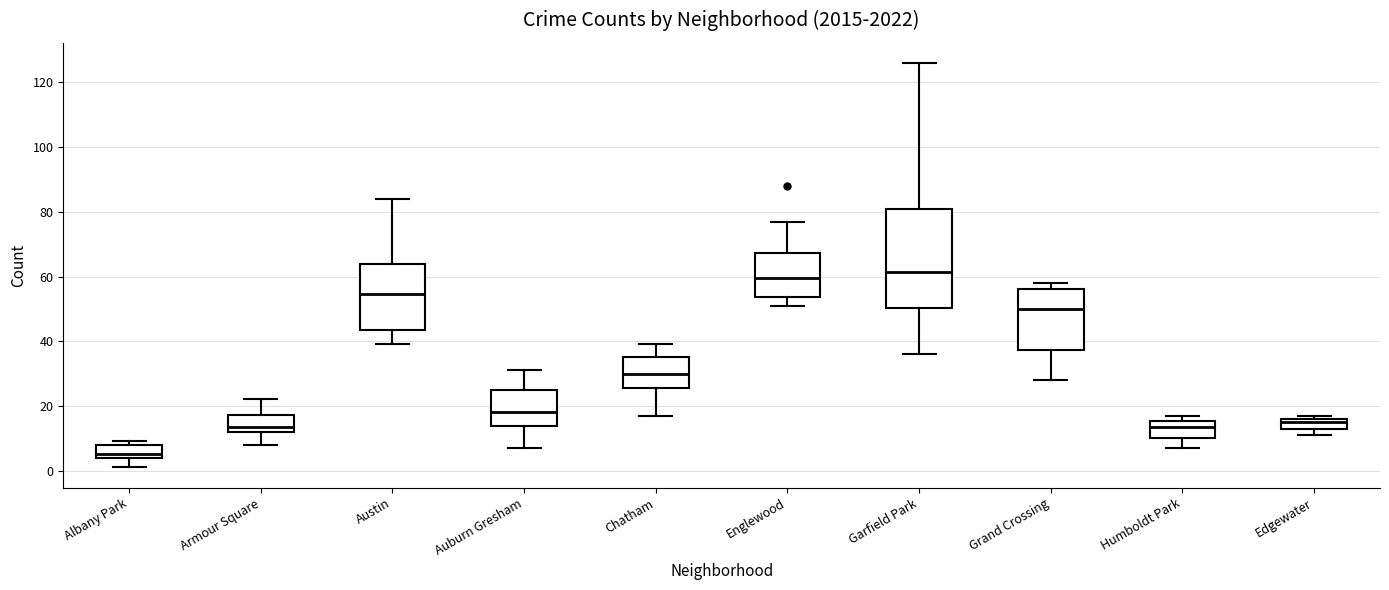

Comparing the boxes themselves (not the whiskers), which one is the tallest?

Garfield Park